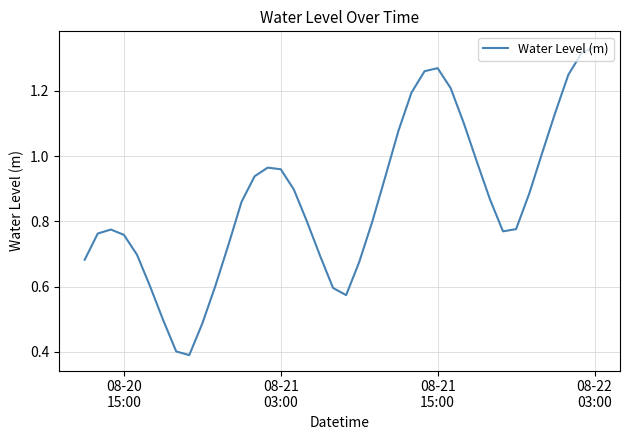

What is the minimum value shown in the chart?

0.4